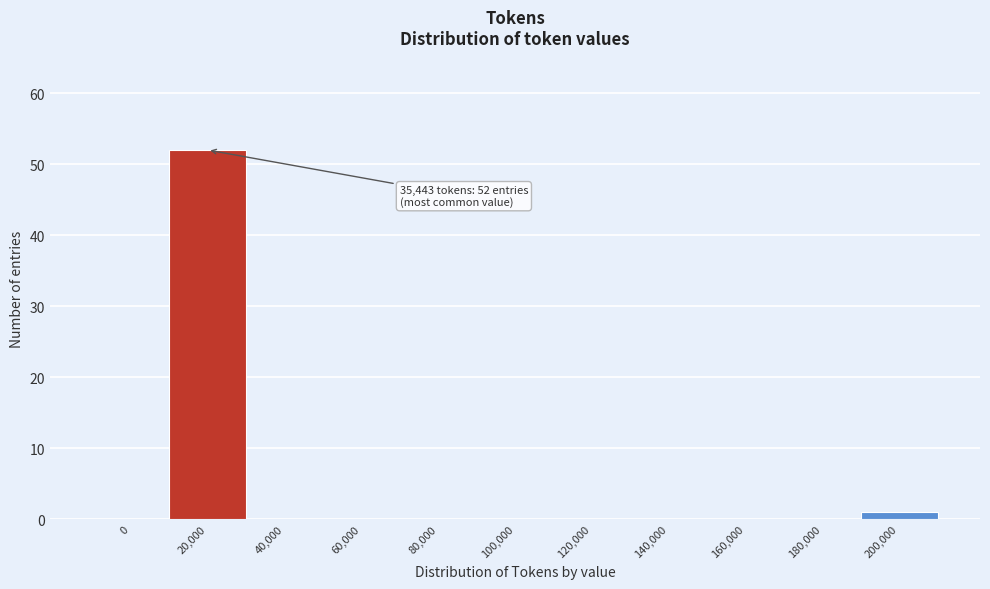

Reading left to right, extract all data points from this chart.

0=0	20,000=52	40,000=0	60,000=0	80,000=0	100,000=0	120,000=0	140,000=0	160,000=0	180,000=0	200,000=1